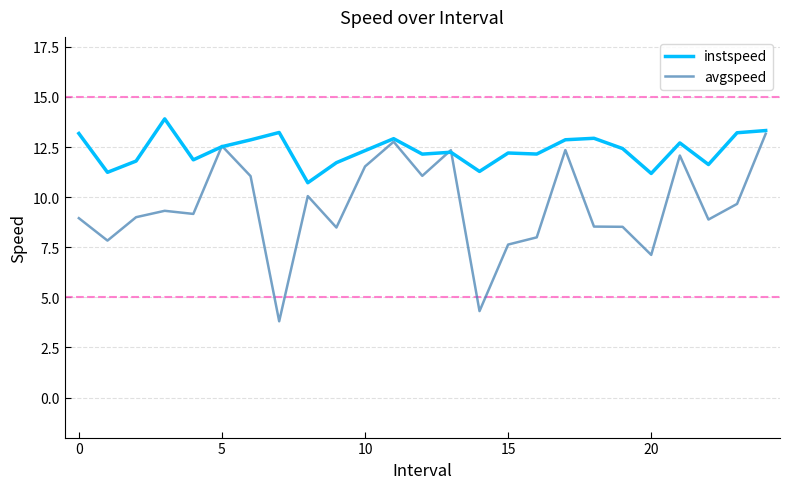

Which series has the widest spread of values?

avgspeed